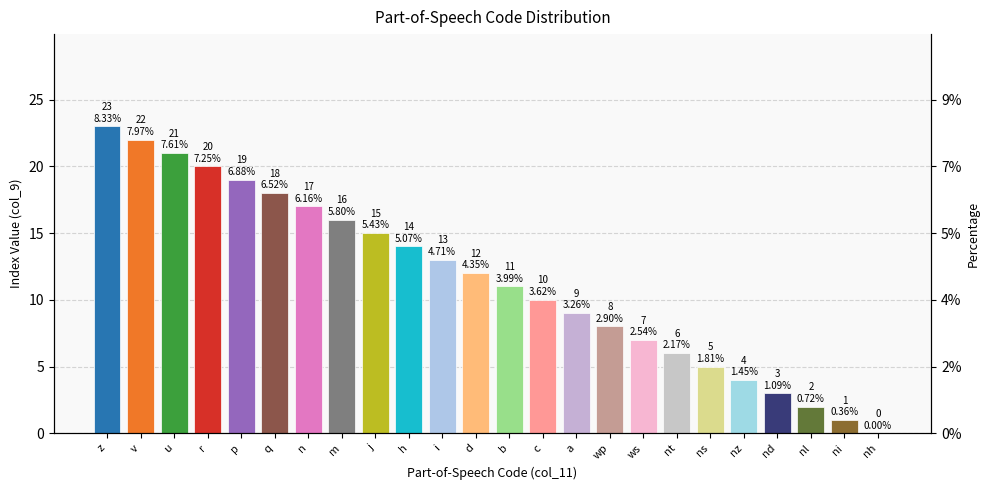

Rank the categories by value from lowest to highest.

nh, ni, nl, nd, nz, ns, nt, ws, wp, a, c, b, d, i, h, j, m, n, q, p, r, u, v, z